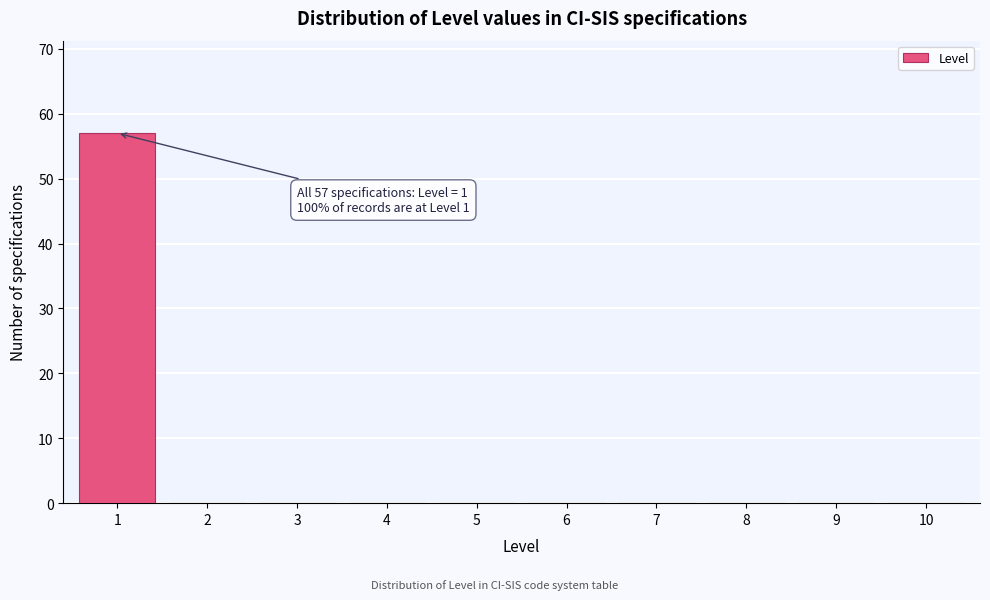

Reading left to right, extract all data points from this chart.

1=57	2=0	3=0	4=0	5=0	6=0	7=0	8=0	9=0	10=0